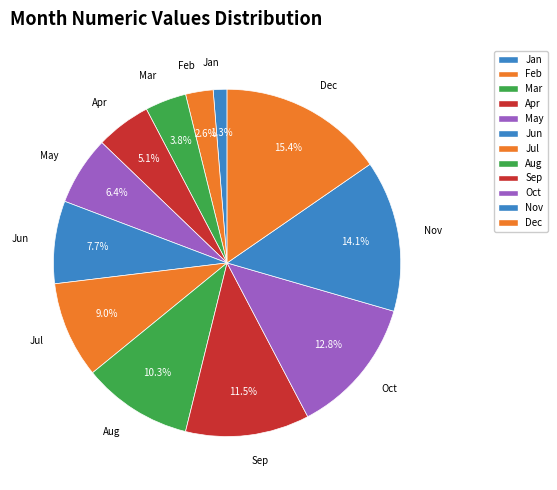

Which category has the smallest portion of the pie?

Jan